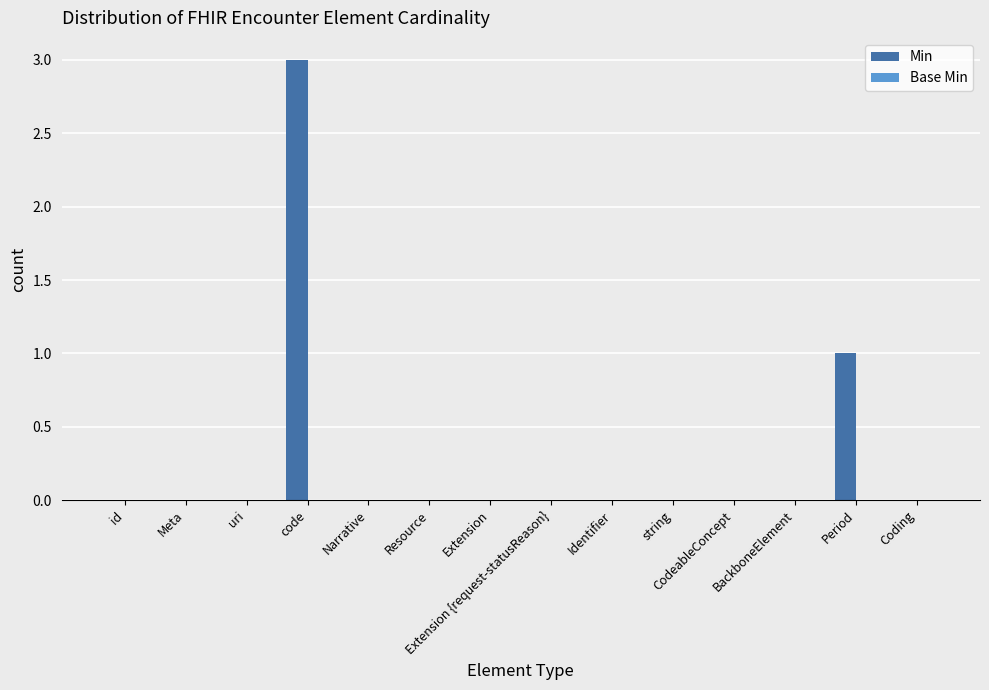

What is the change in value from Identifier to Period?

+1